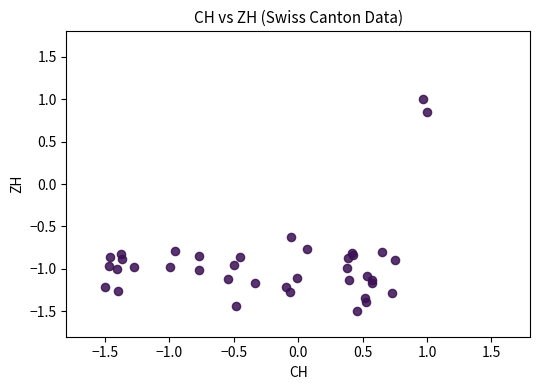

What Y value in the scatter plot is closest to 0?

-0.6